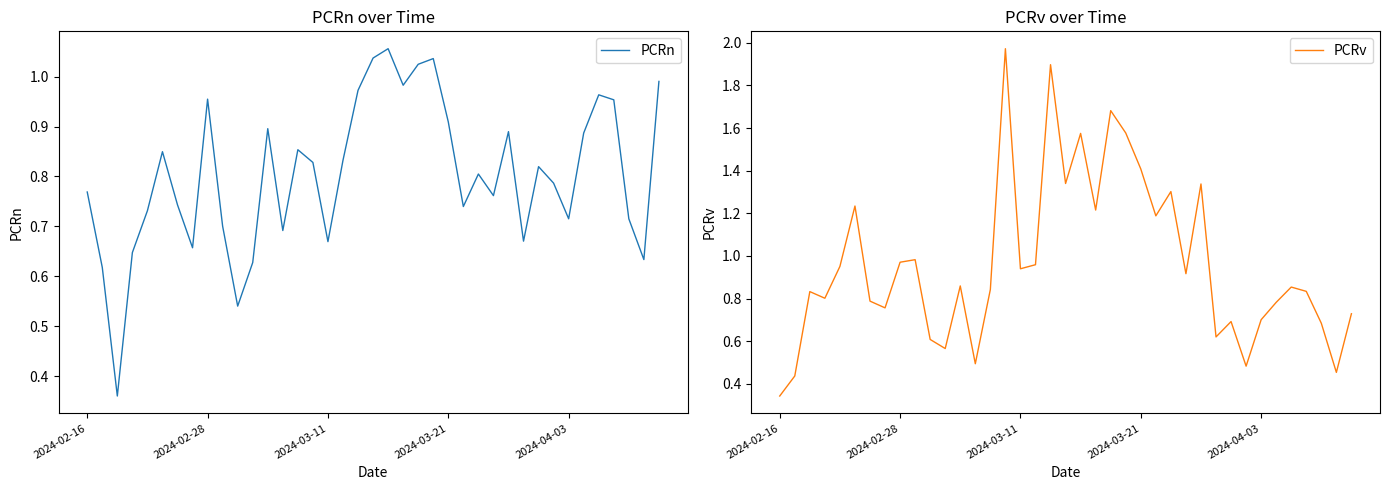

How many intersections are there between PCRn and PCRv?

4